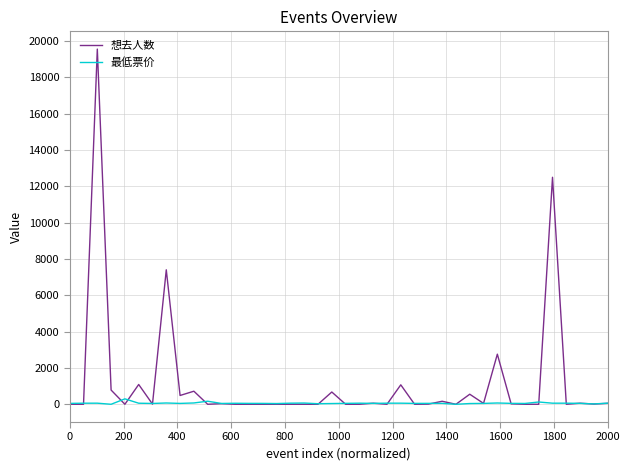

Which series has the largest total across all categories?

想去人数